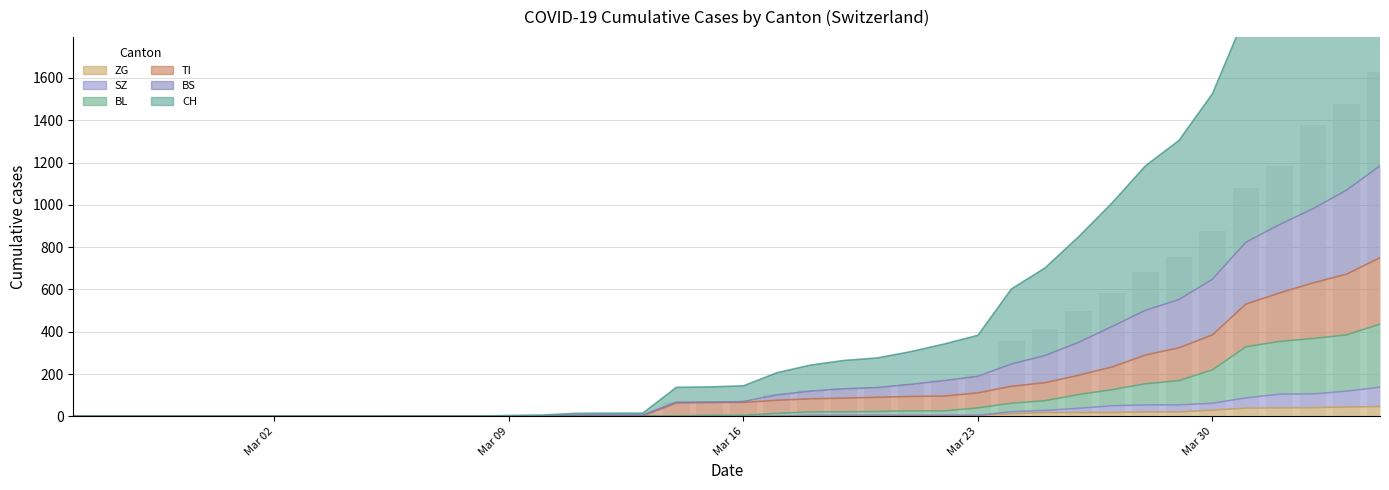

What is the label of the 9th bar from the left?

2020-03-04